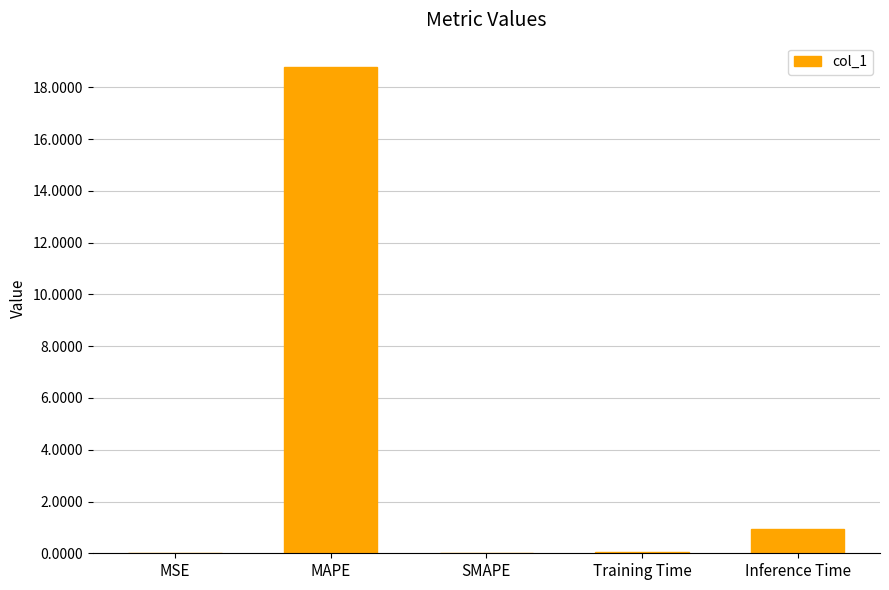

What is the sum of all values?

19.8